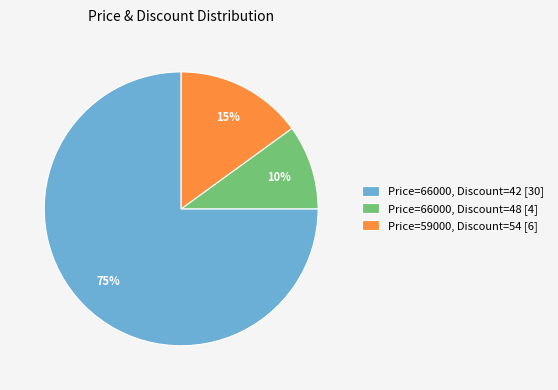

How many slices are in this pie chart?

3